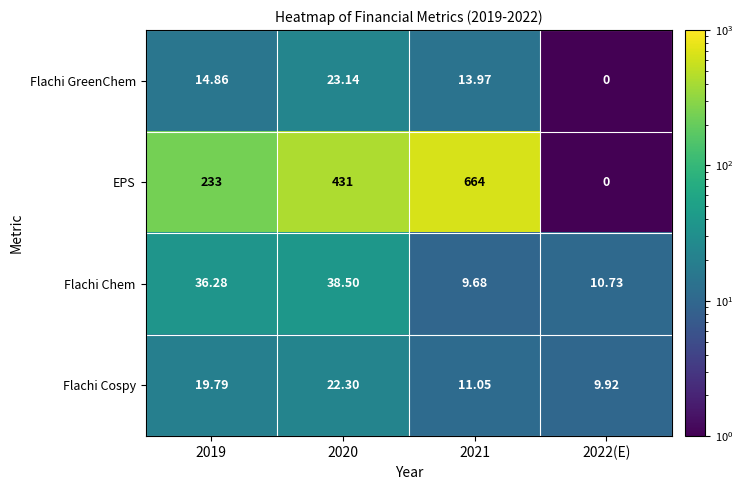

Rank the series by their maximum value, from highest to lowest.

EPS, Flachi Chem, Flachi GreenChem, Flachi Cospy